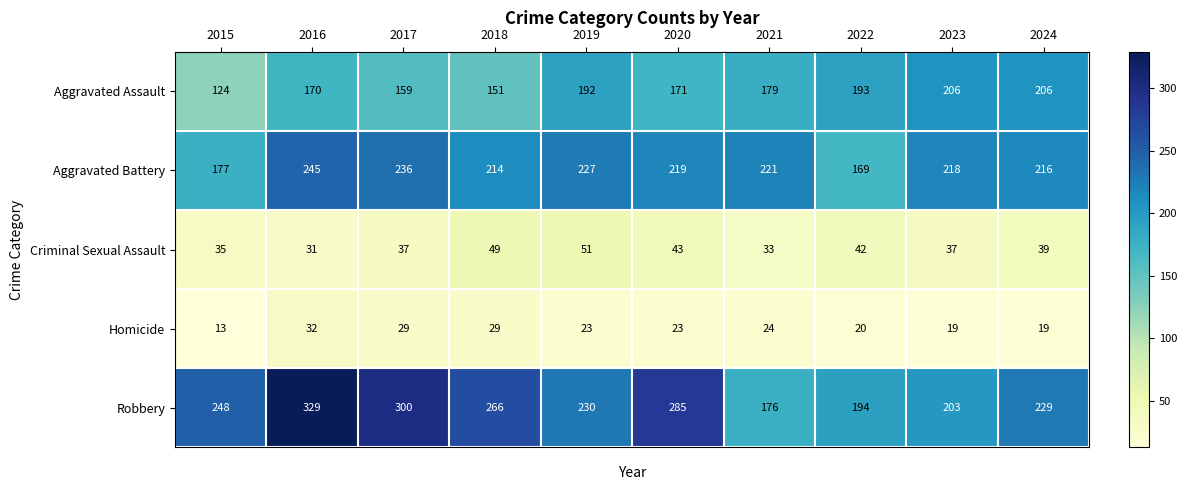

What is the total value across all series at 2023?

683